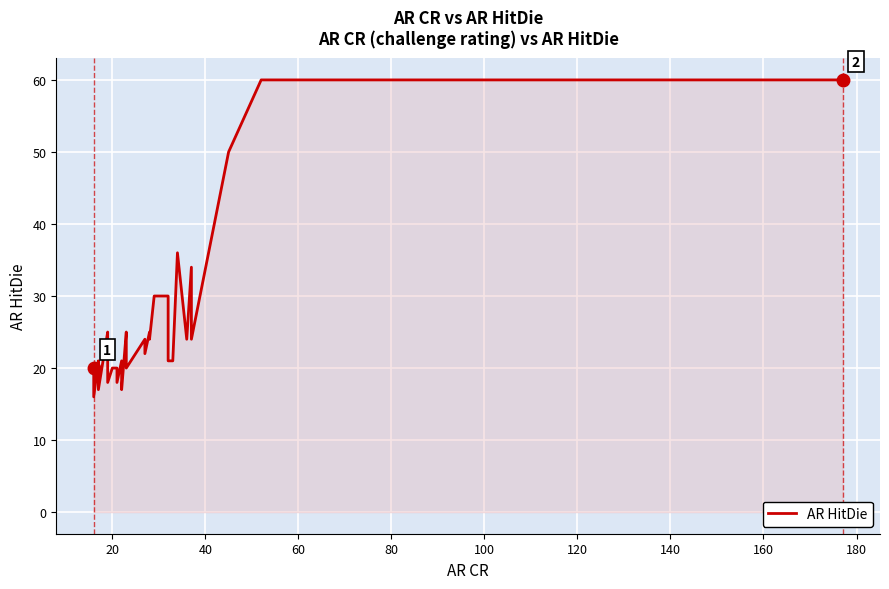

How many interior local peaks (higher than both neighbors) does the data have?

8